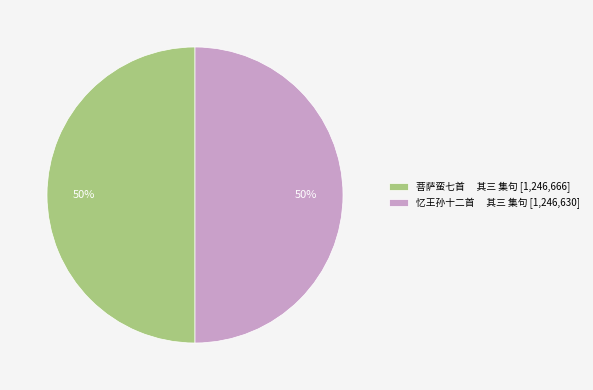

To the nearest percent, what portion does 忆王孙十二首 其三 集句 [1,246,630] represent?

50%